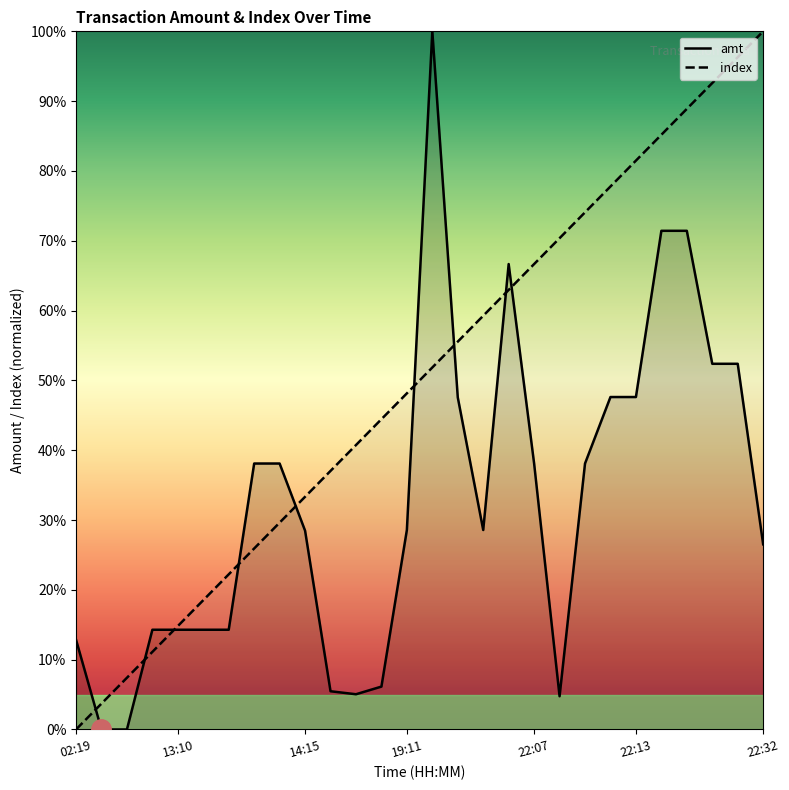

How many times do amt and index cross each other?

9